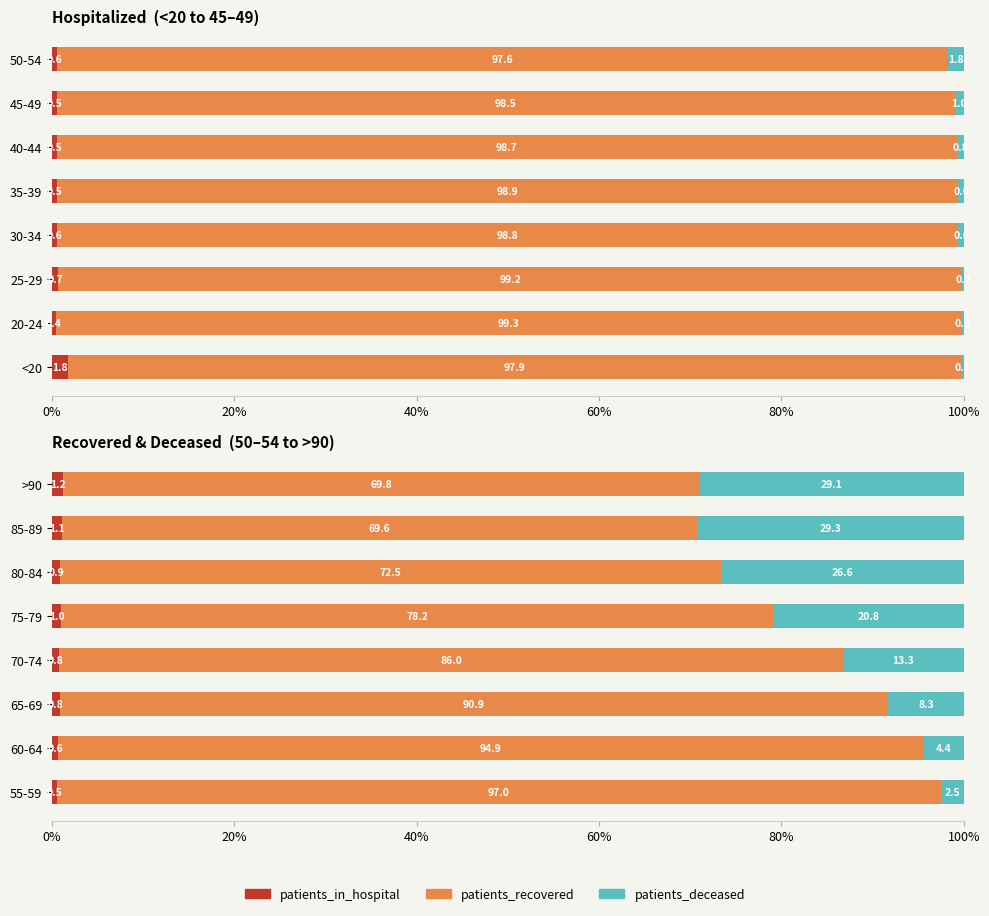

What is the spread (max minus min) of values at 55-59?

96.5